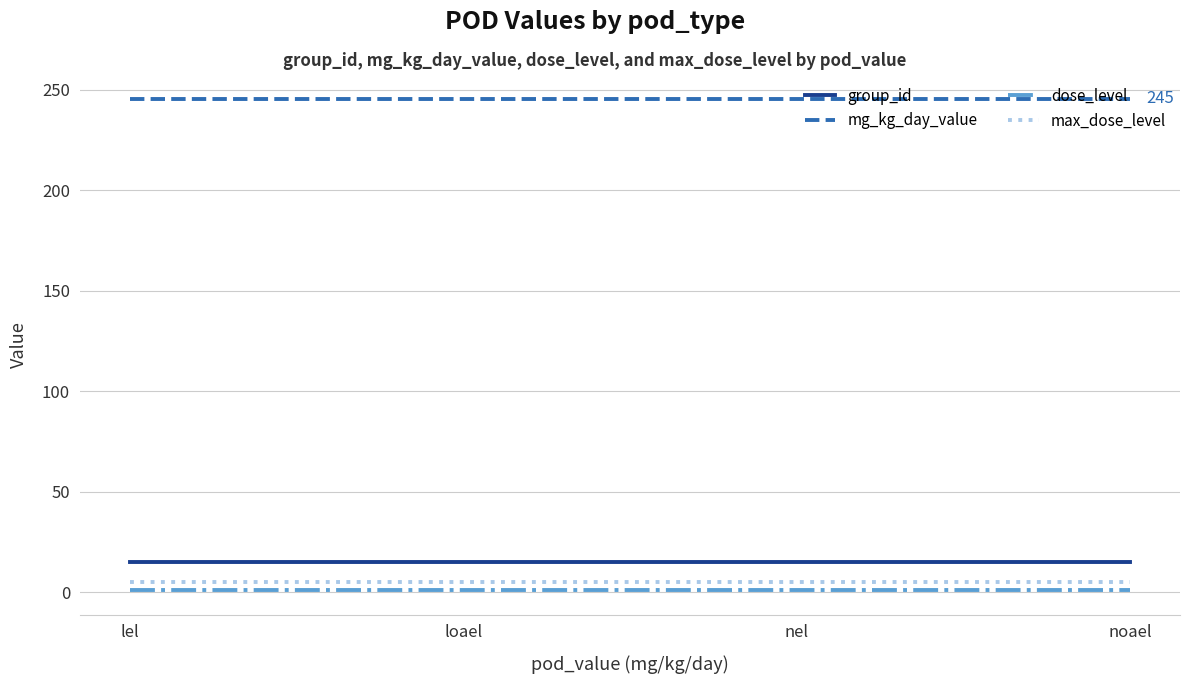

The mg_kg_day_value series shows 436.4 at loael. True or false?

False